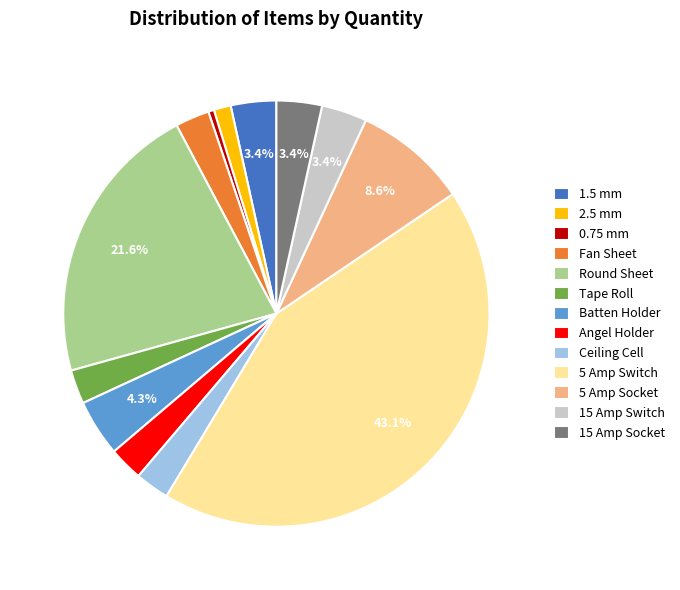

True or false: 5 Amp Switch accounts for 43% of the total.

True